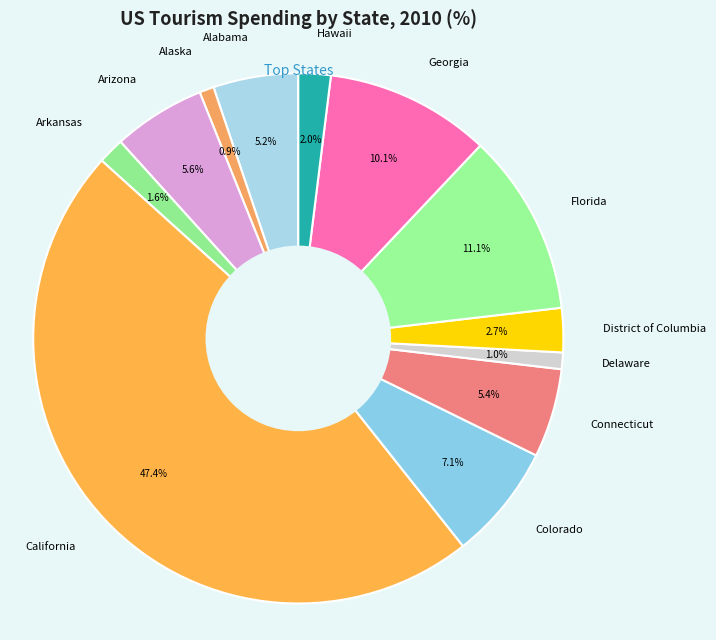

How much of the chart is everything except Florida?

88.9%